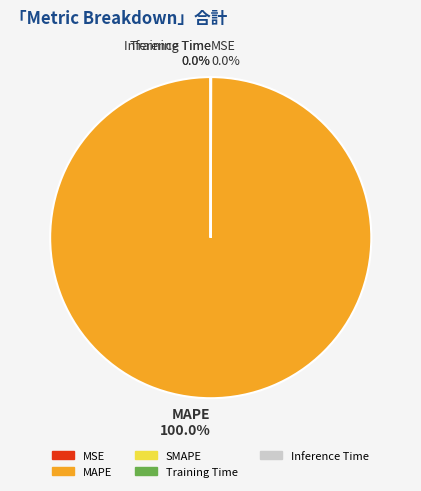

What percentage is the MAPE slice, to the nearest percent?

100%